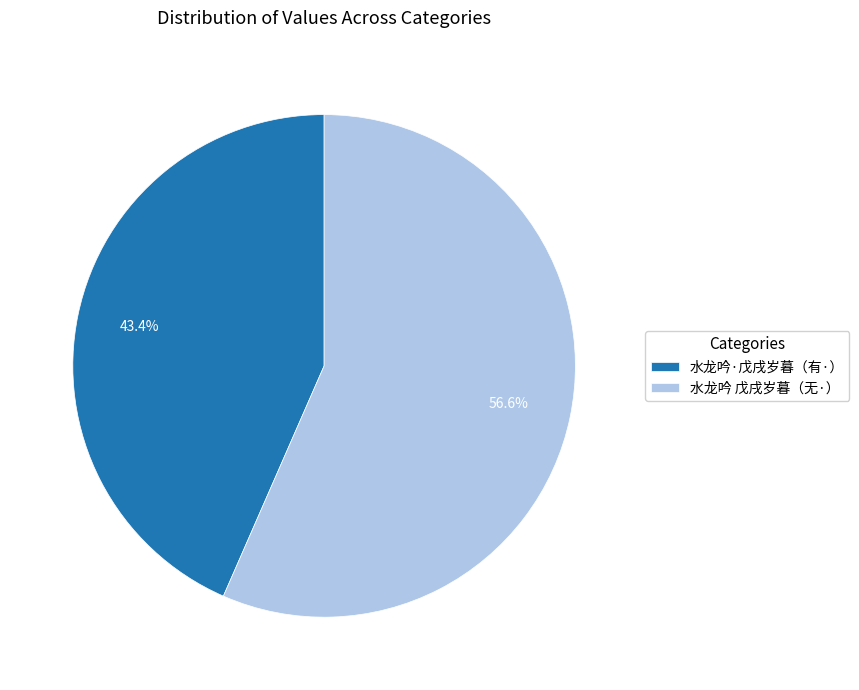

Is the sum of 水龙吟 戊戌岁暮（无·） and 水龙吟·戊戌岁暮（有·） greater than half?

Yes